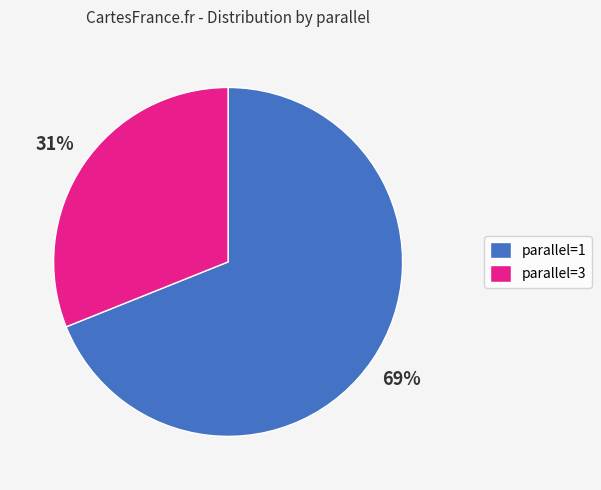

What percentage is the parallel=3 slice, to the nearest percent?

31%